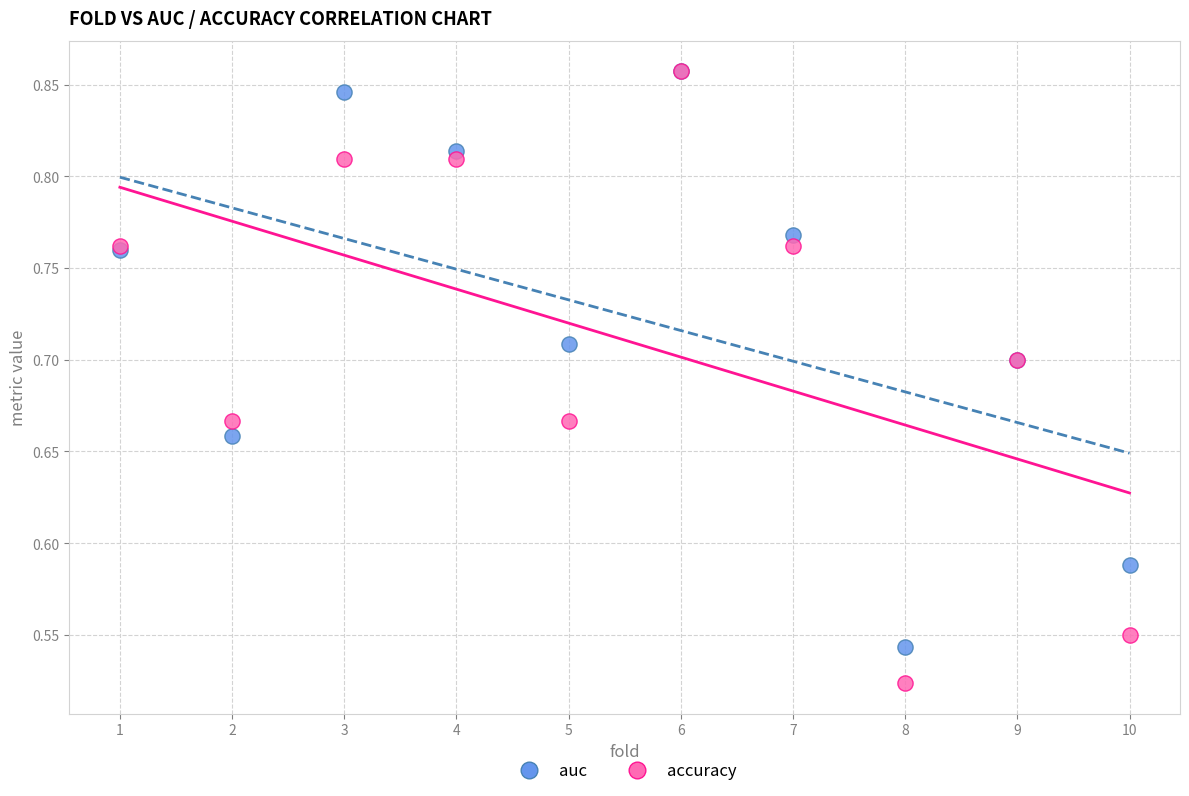

Which series has the largest Y range (max minus min)?

accuracy